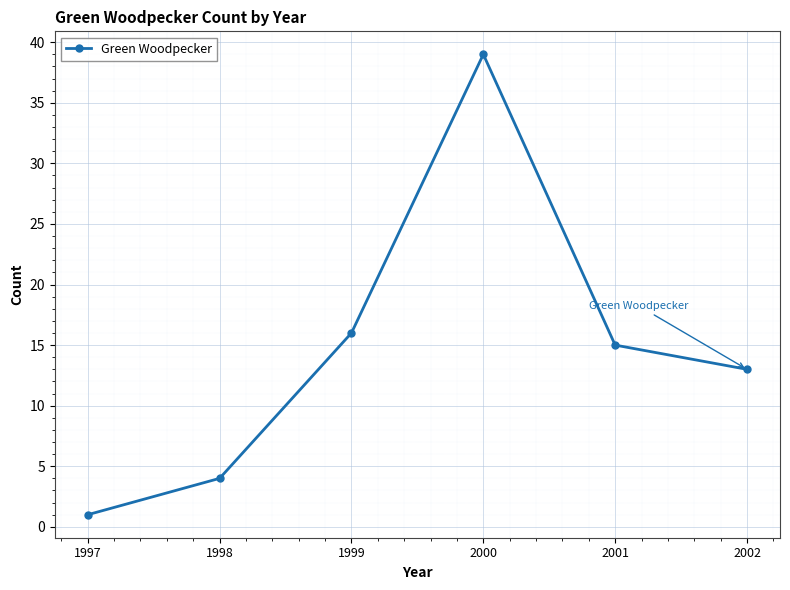

How many distinct data groups are displayed?

1